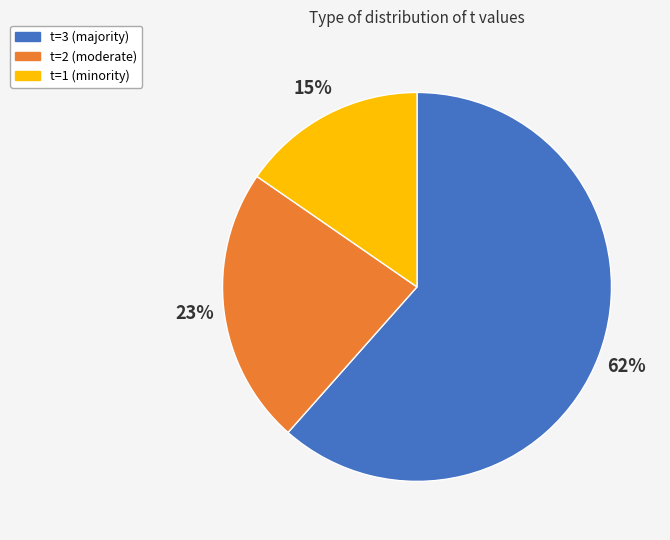

What is the majority slice?

t=3